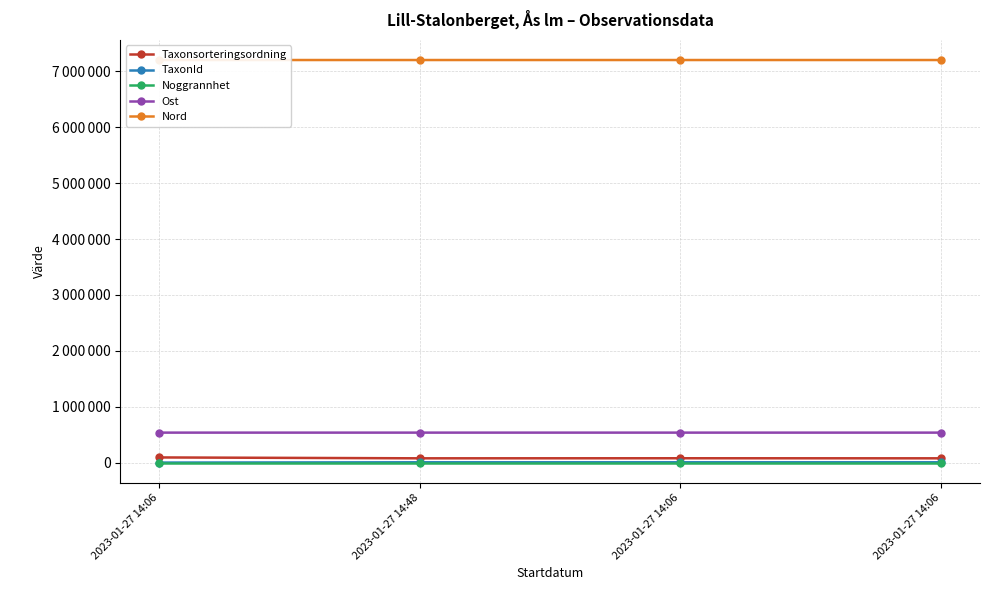

What is the average value of the Ost series?

537170